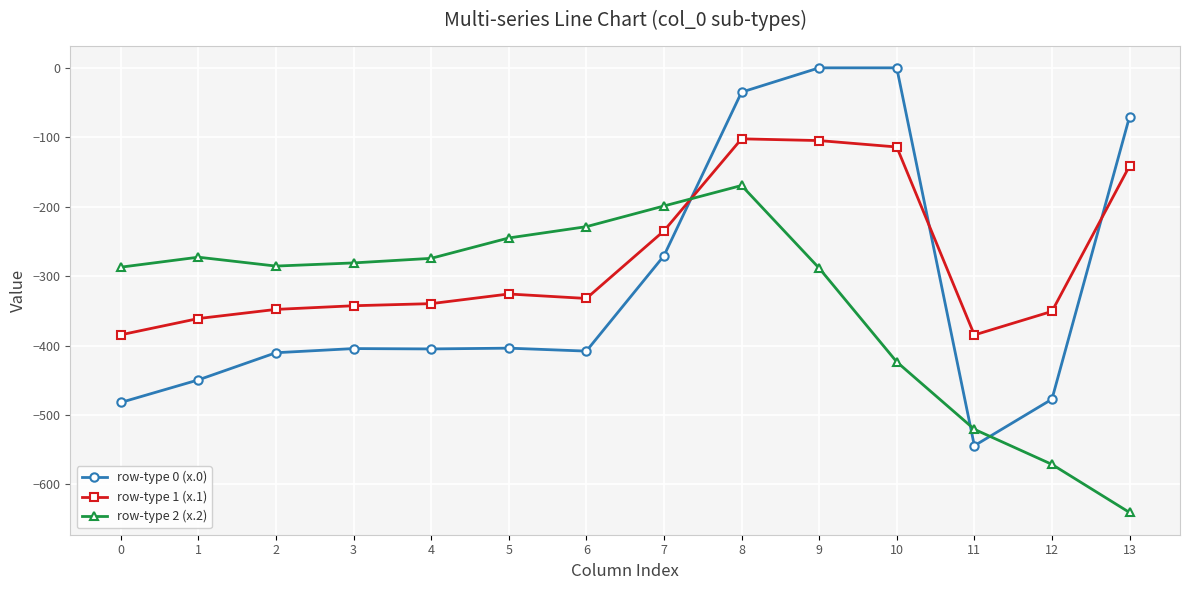

What is the sum of all row-type 2 (x.2) values?

-4687.3